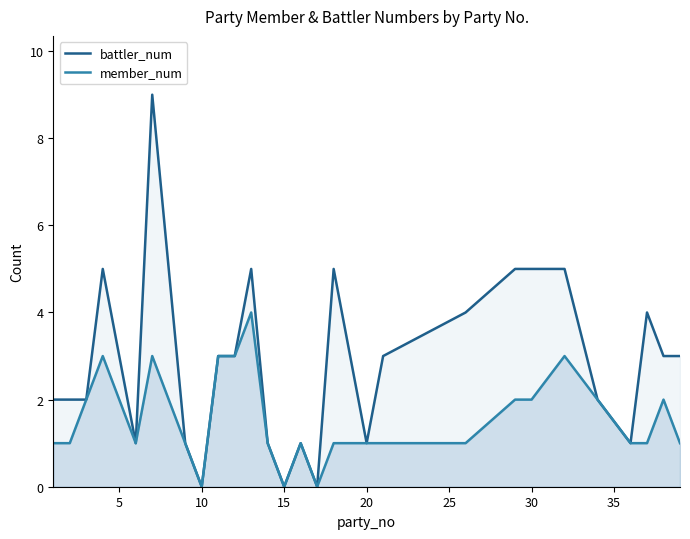

Which series has the largest range (max minus min)?

battler_num